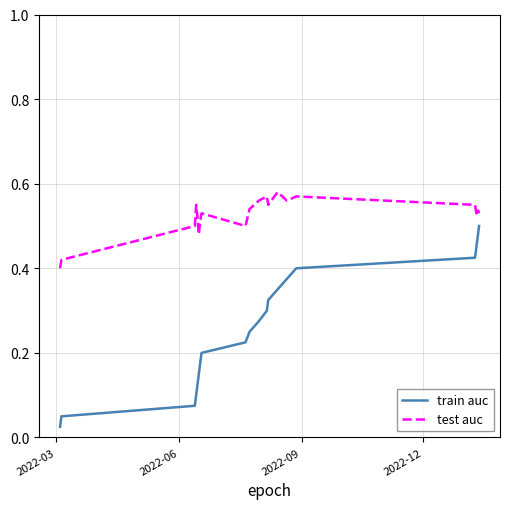

Which series has the largest range (max minus min)?

train auc